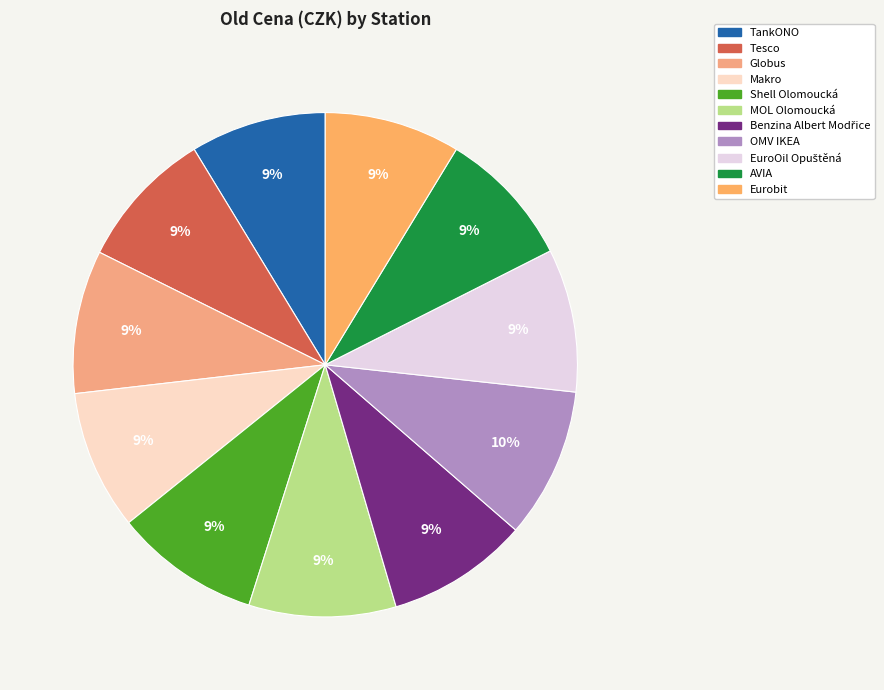

Is there a majority slice in this chart?

No